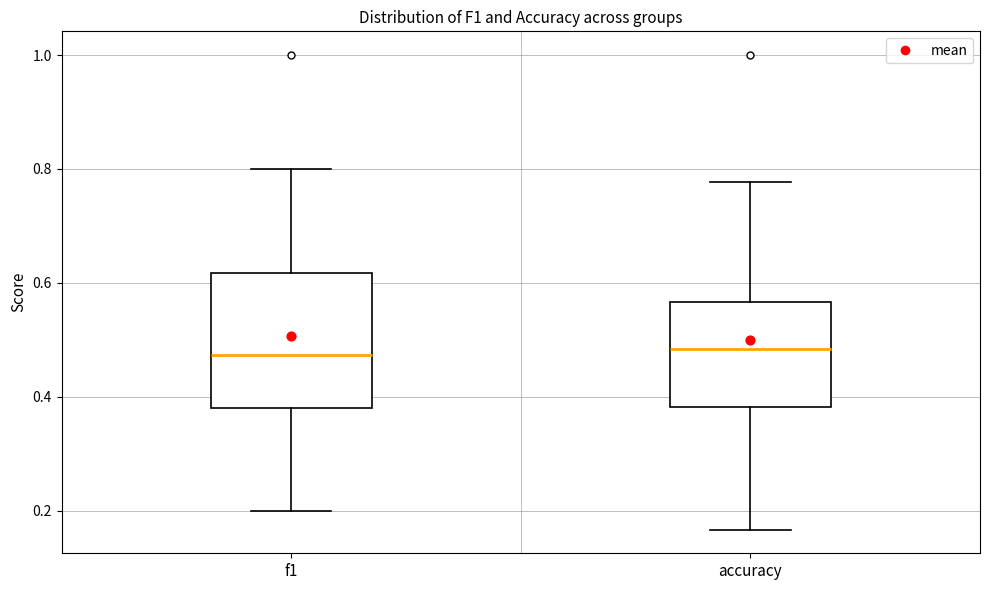

Comparing the boxes themselves (not the whiskers), which one is the tallest?

f1